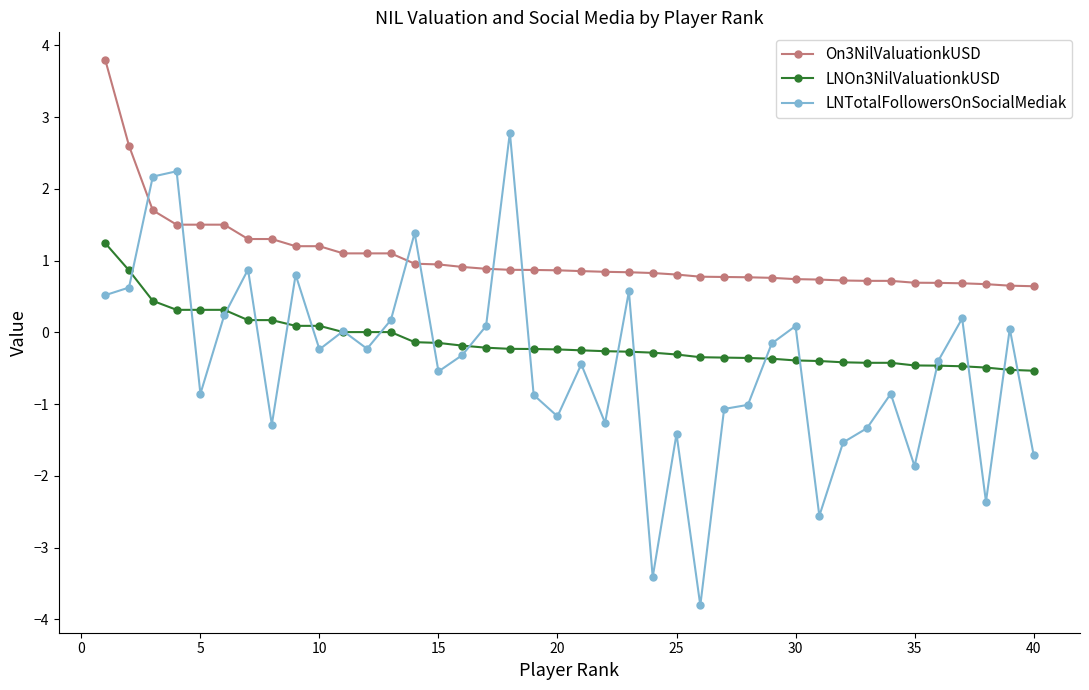

How many data points does each series have?

40